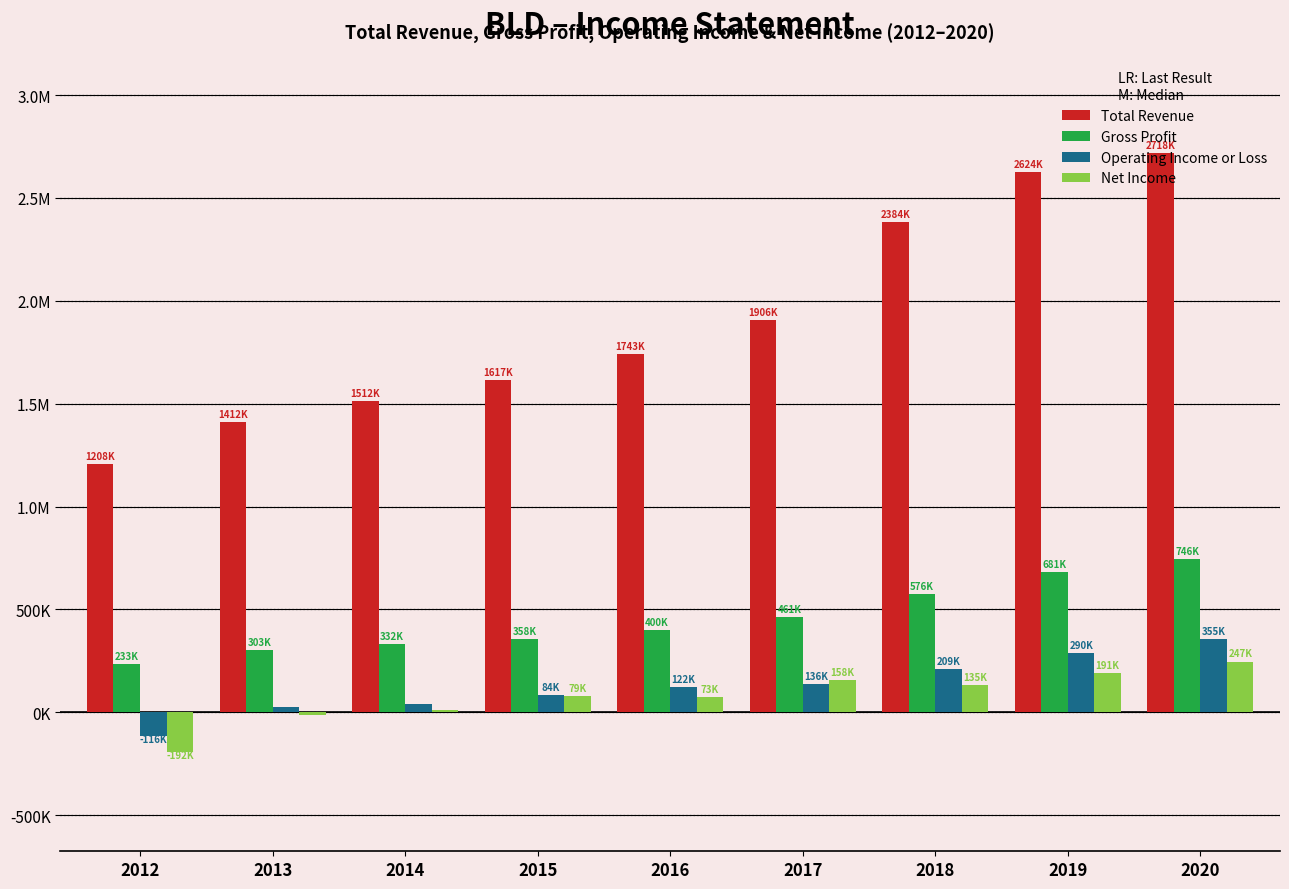

What is the value of the Operating Income or Loss bar at the 9th from the left?

354800